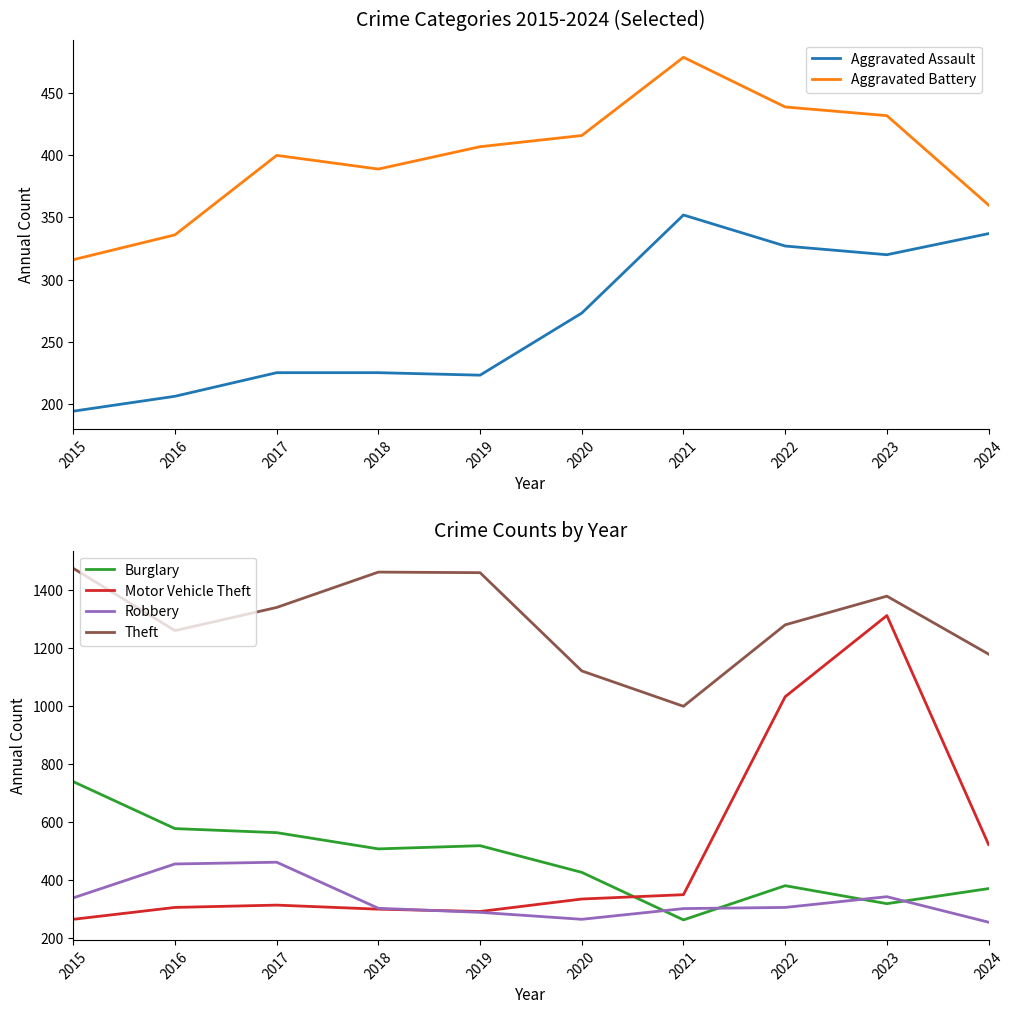

What is the sum of all Aggravated Assault values?

2682